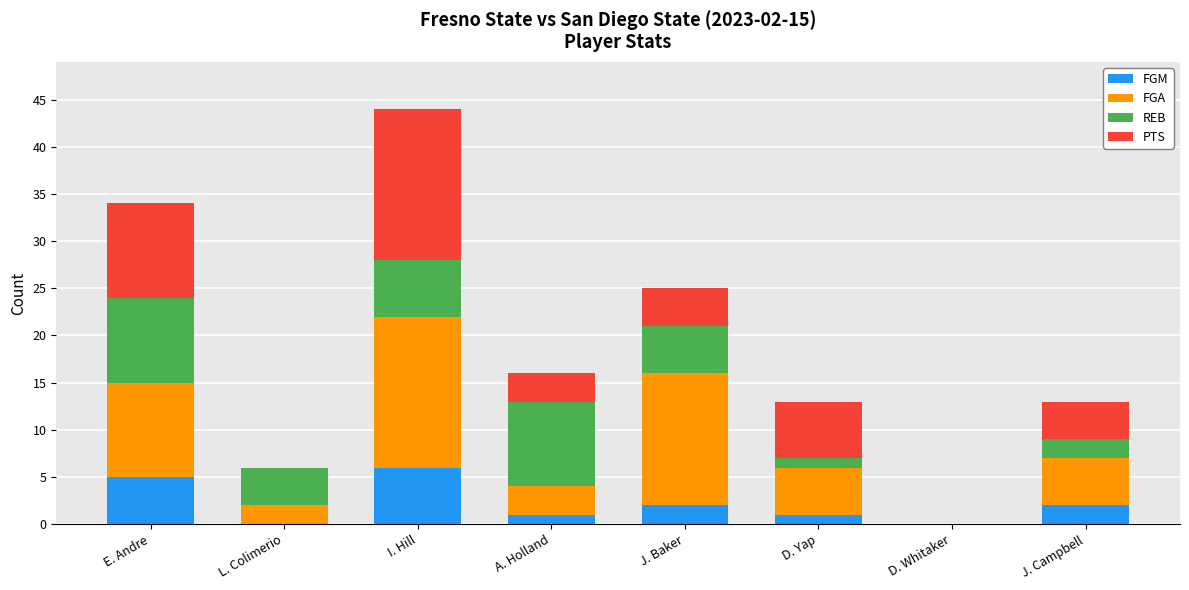

What is the highest value of the FGM series?

6